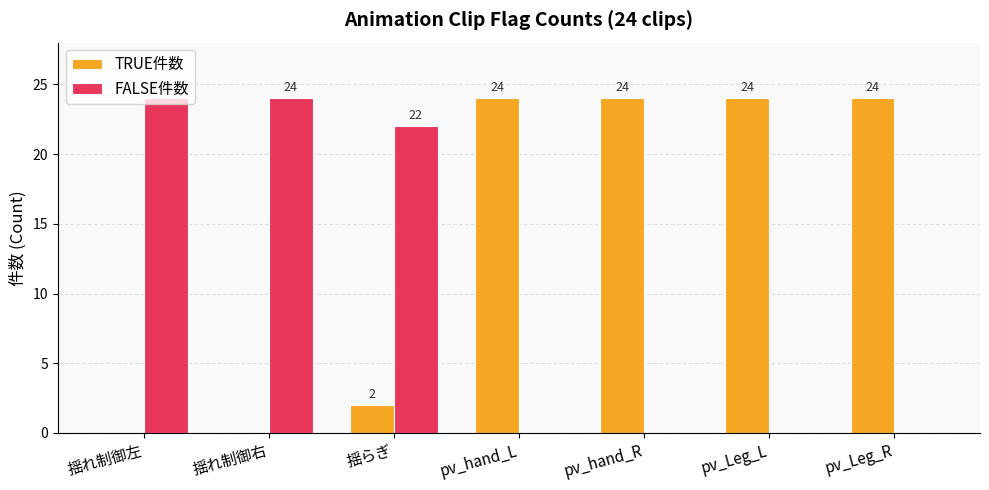

True or false: FALSE件数 has a value of 0 at pv_Leg_R.

True